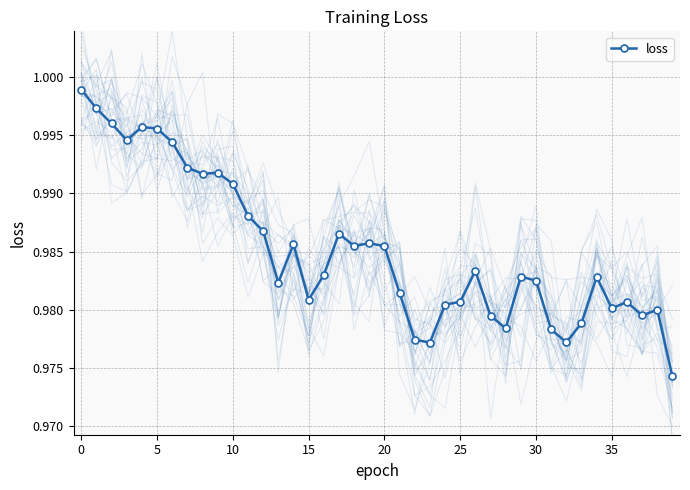

Read the value at 14.

1.0